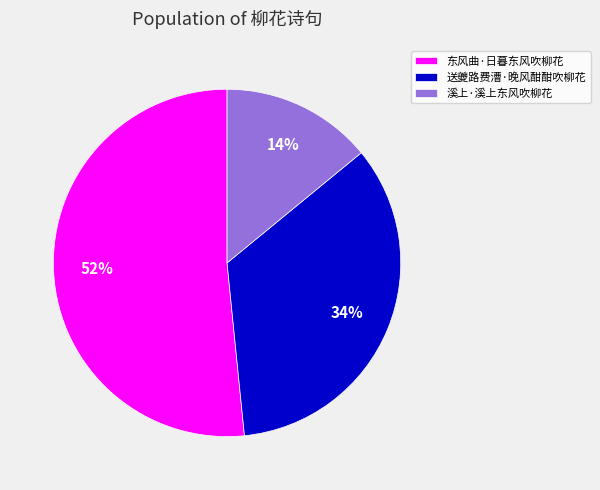

Which category has the smallest portion of the pie?

溪上·溪上东风吹柳花